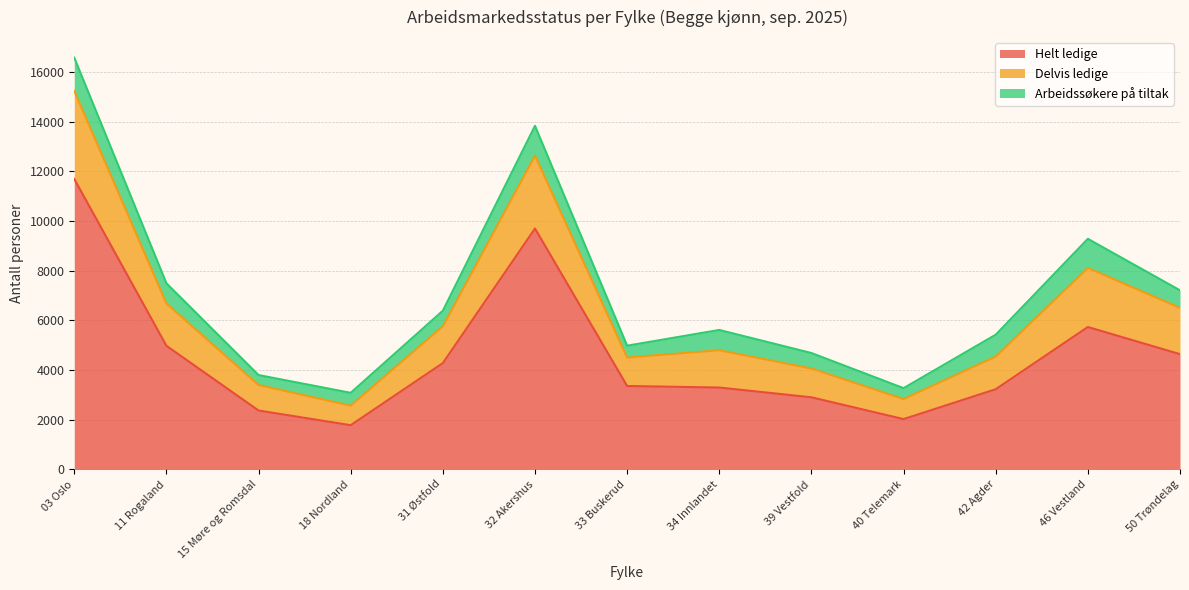

What are all the series names shown in the legend?

Helt ledige, Delvis ledige, Arbeidssøkere på tiltak